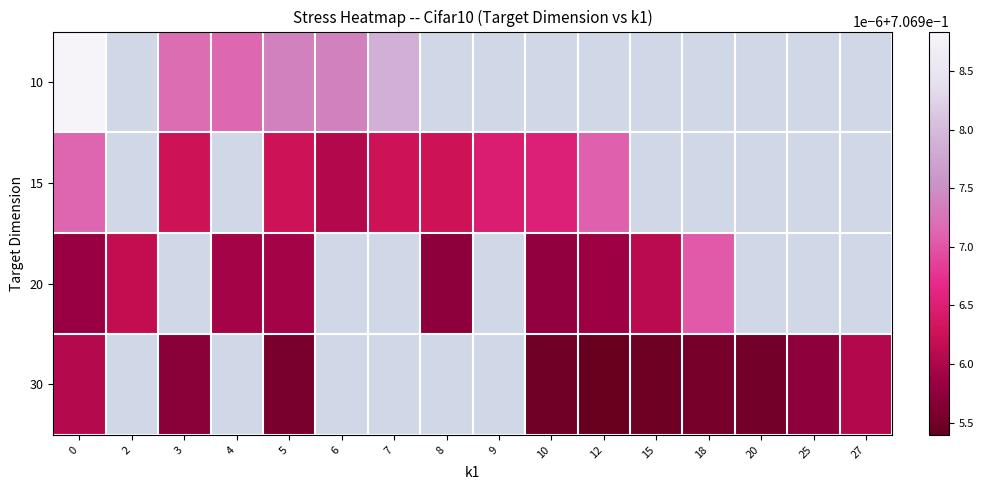

What is the maximum value shown in the chart?

0.7